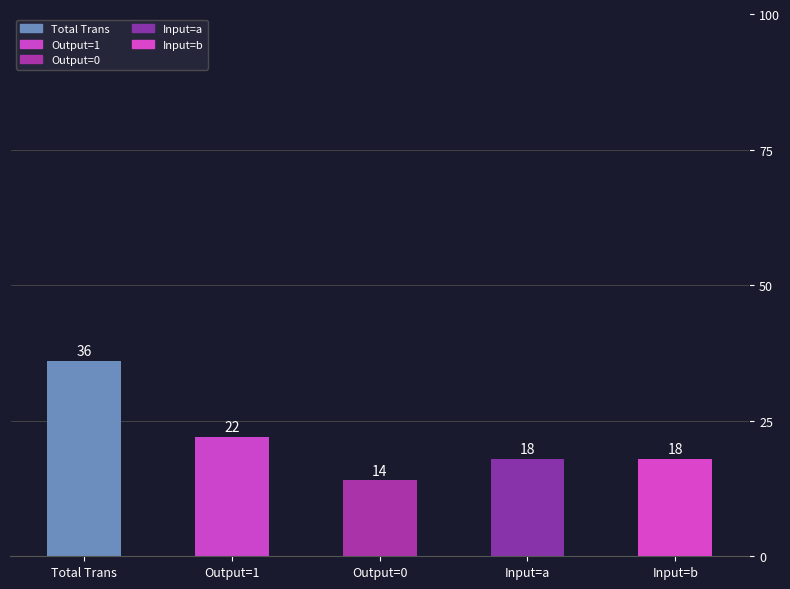

The chart shows a value of 36 at Total Trans. True or false?

True